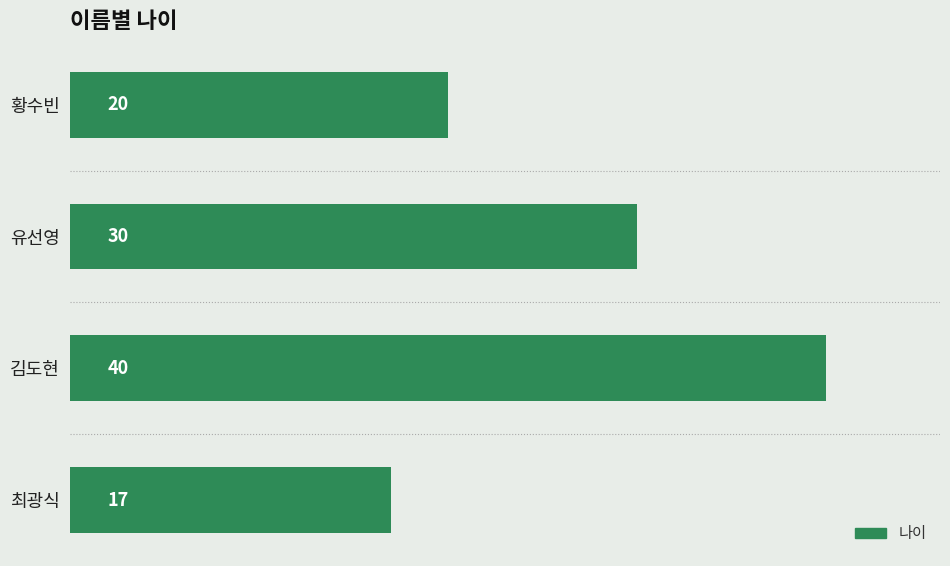

The chart shows a value of 28 at 최광식. True or false?

False